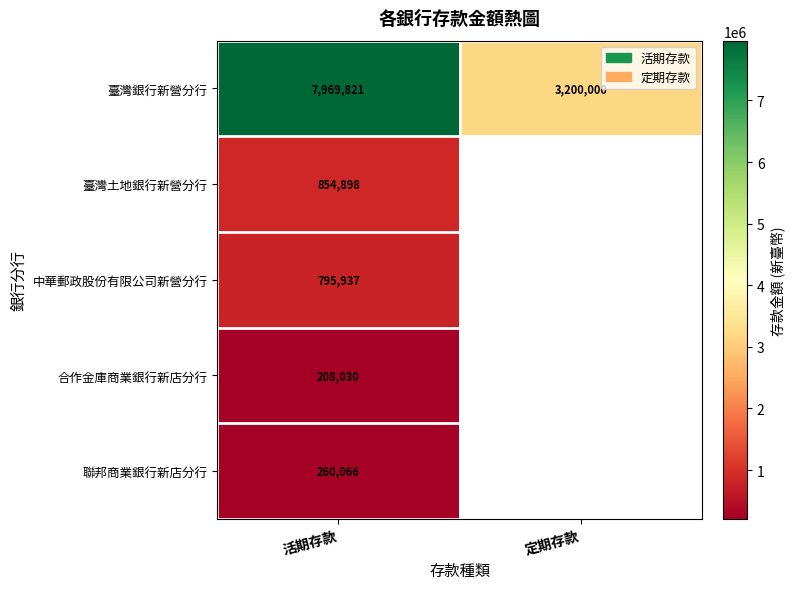

The 臺灣土地銀行新營分行 series shows 854898 at 活期存款. True or false?

True